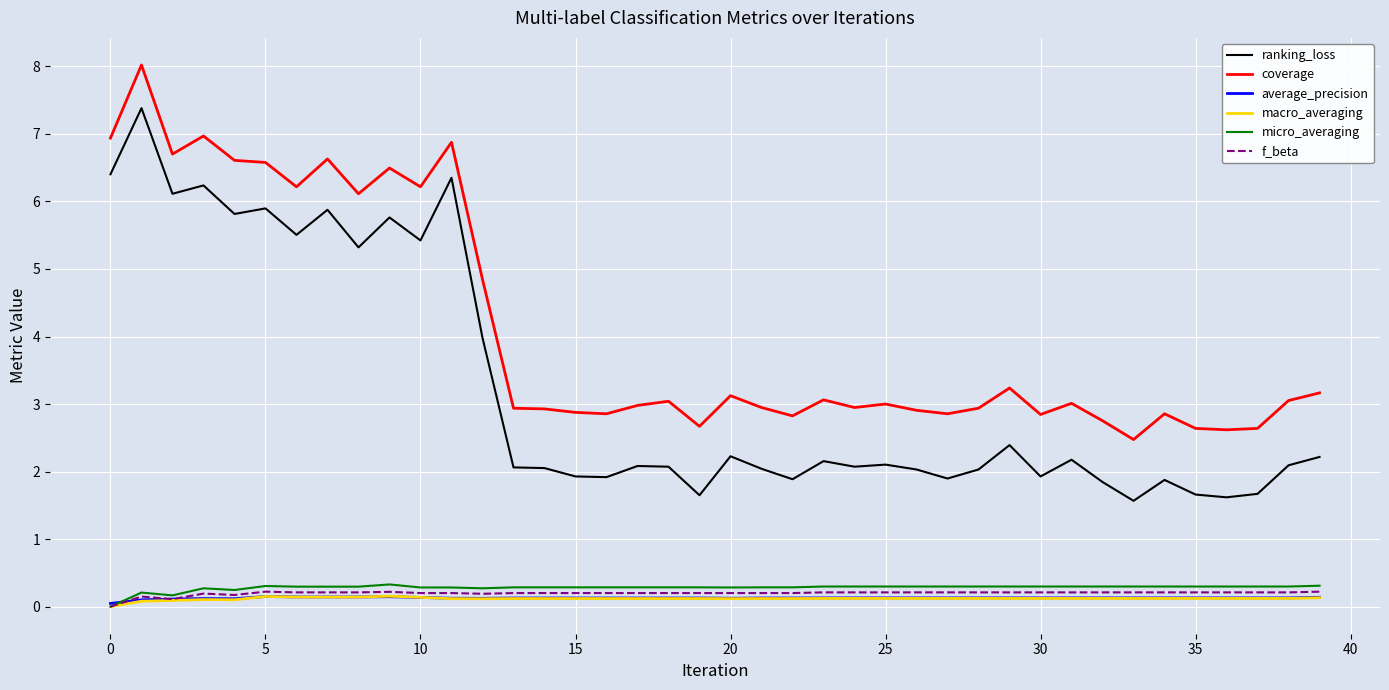

Which series has the widest spread of values?

ranking_loss